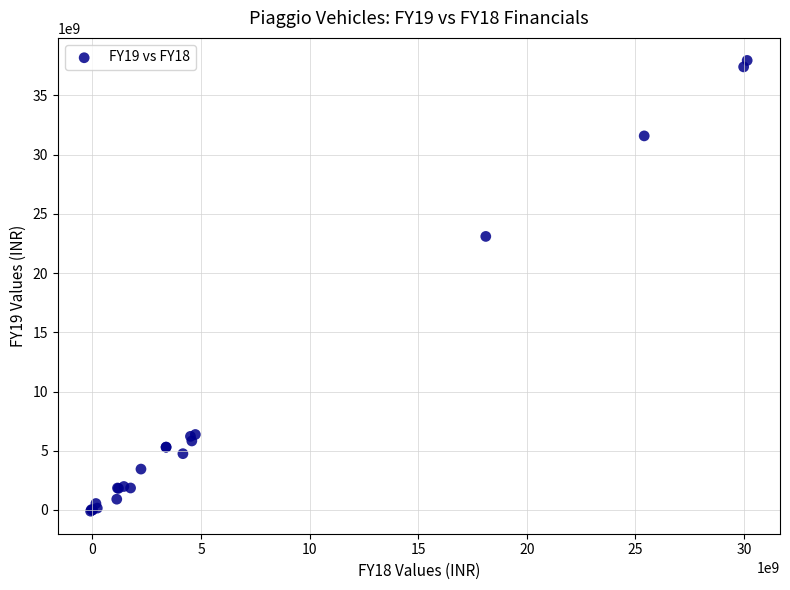

What Y value in the scatter plot is closest to 18924570000?

23093900000